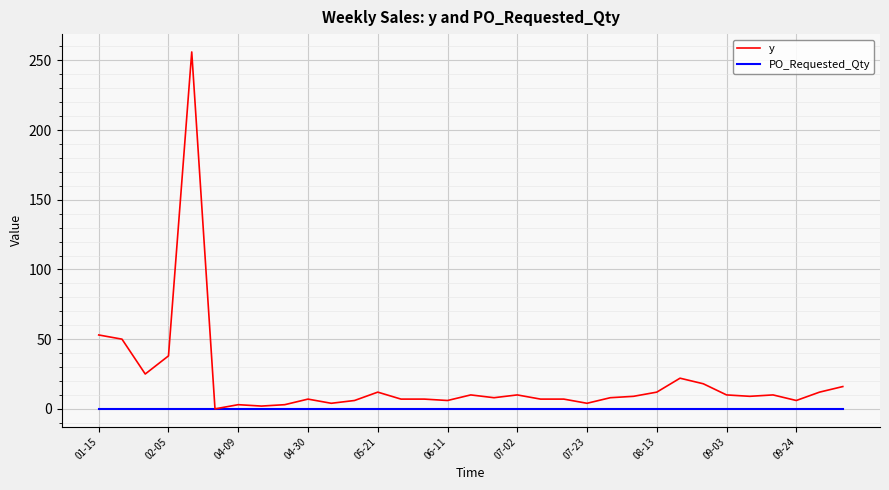

What is the maximum value shown in the chart?

256